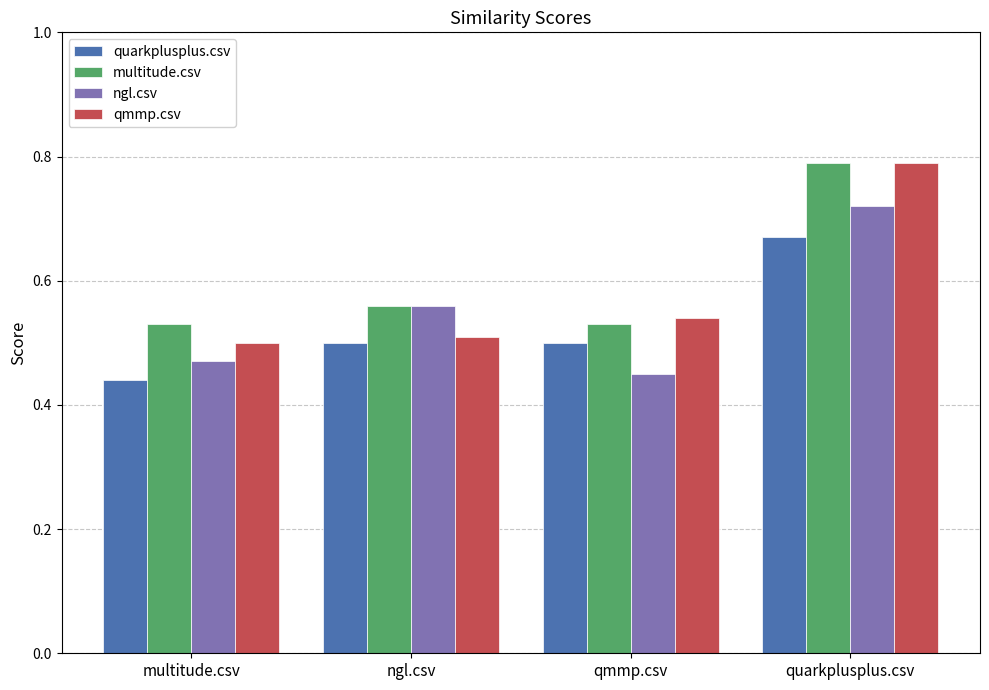

How many groups of bars are there?

4